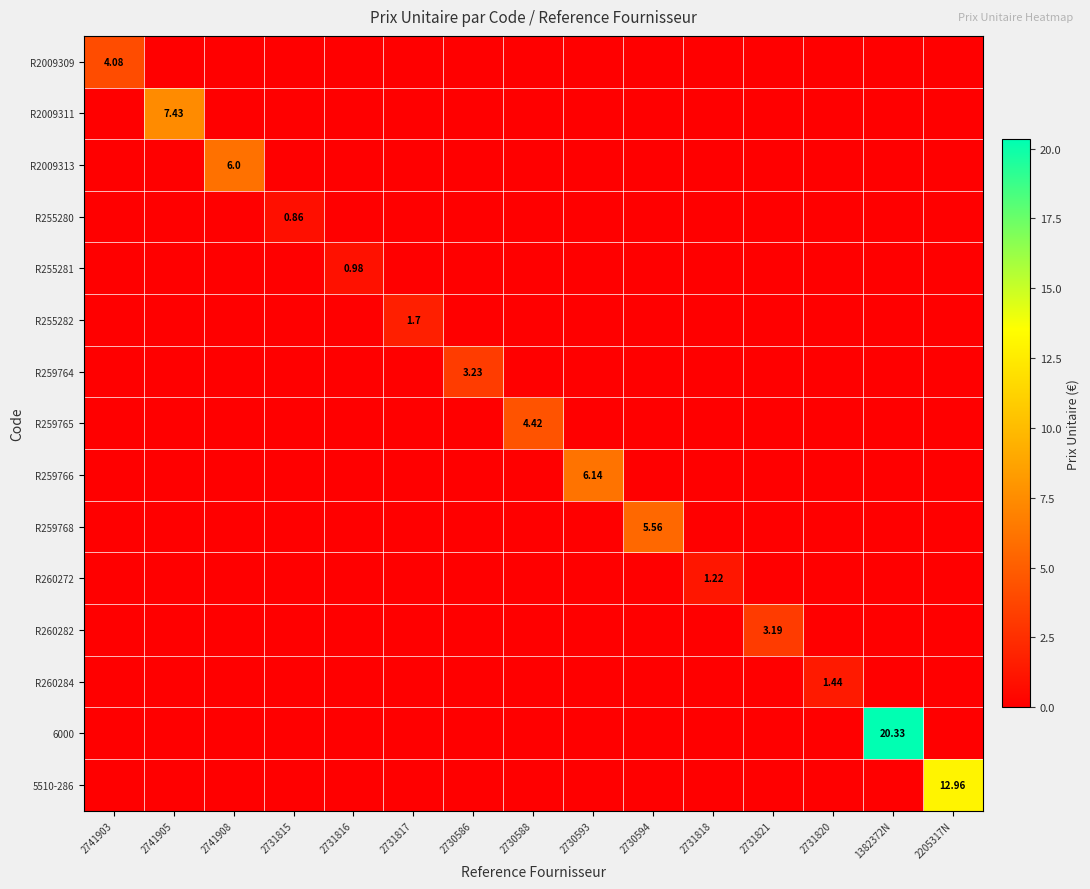

At which category is the sum across all series the highest?

1382372N